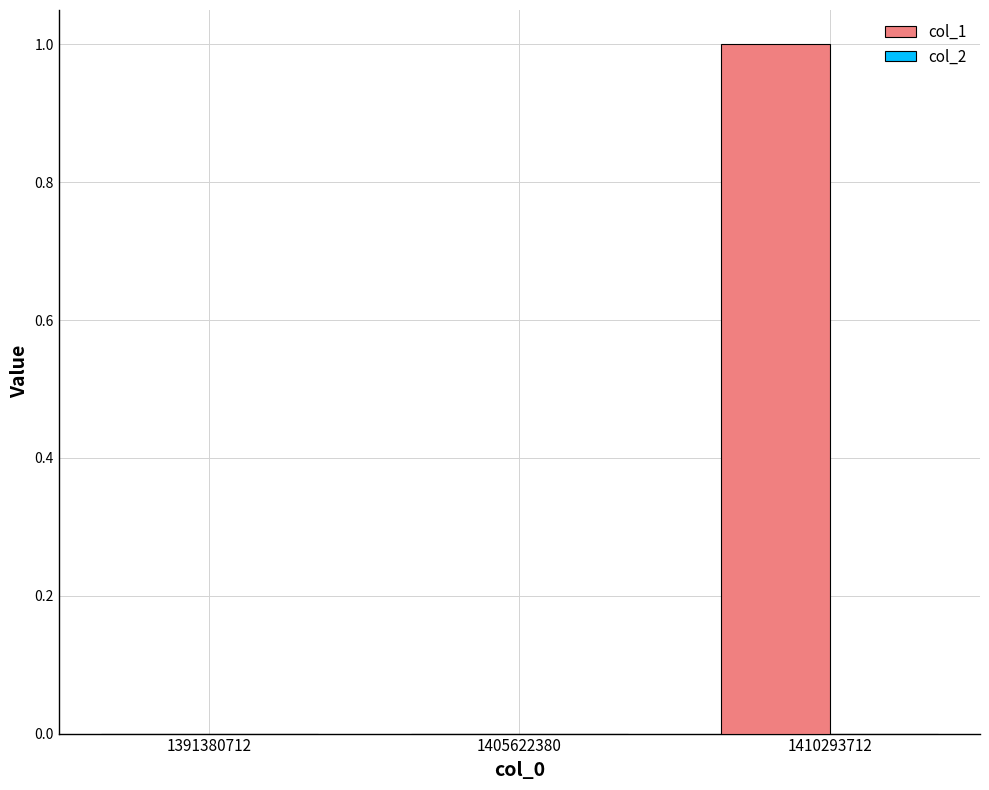

Which category has the highest value across all series?

1410293712